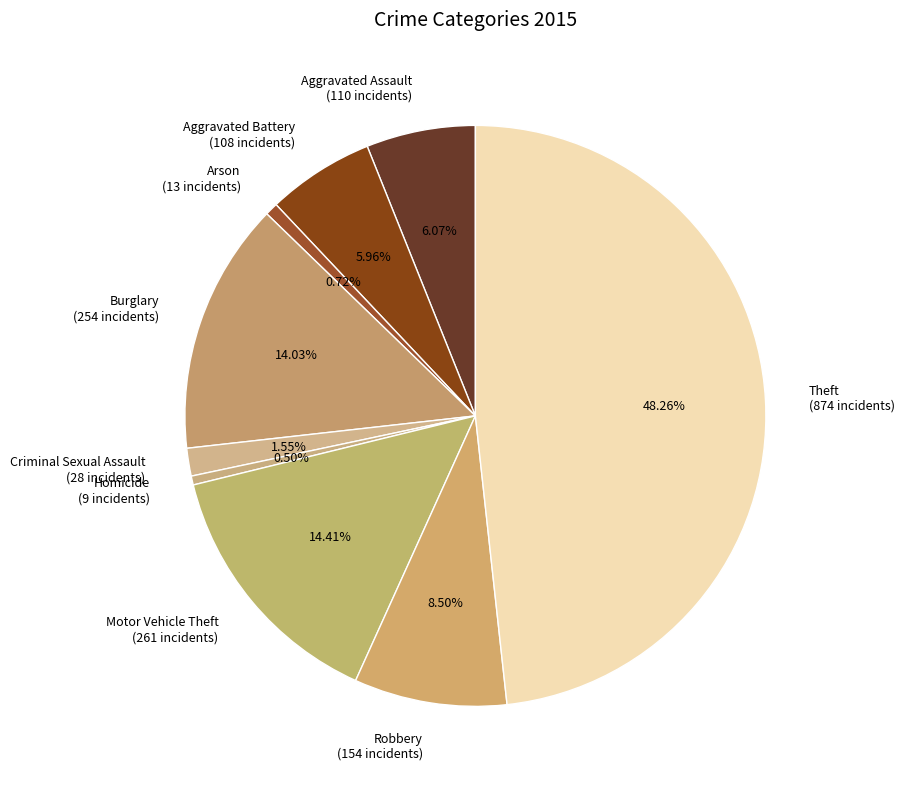

How many segments does this pie chart have?

9